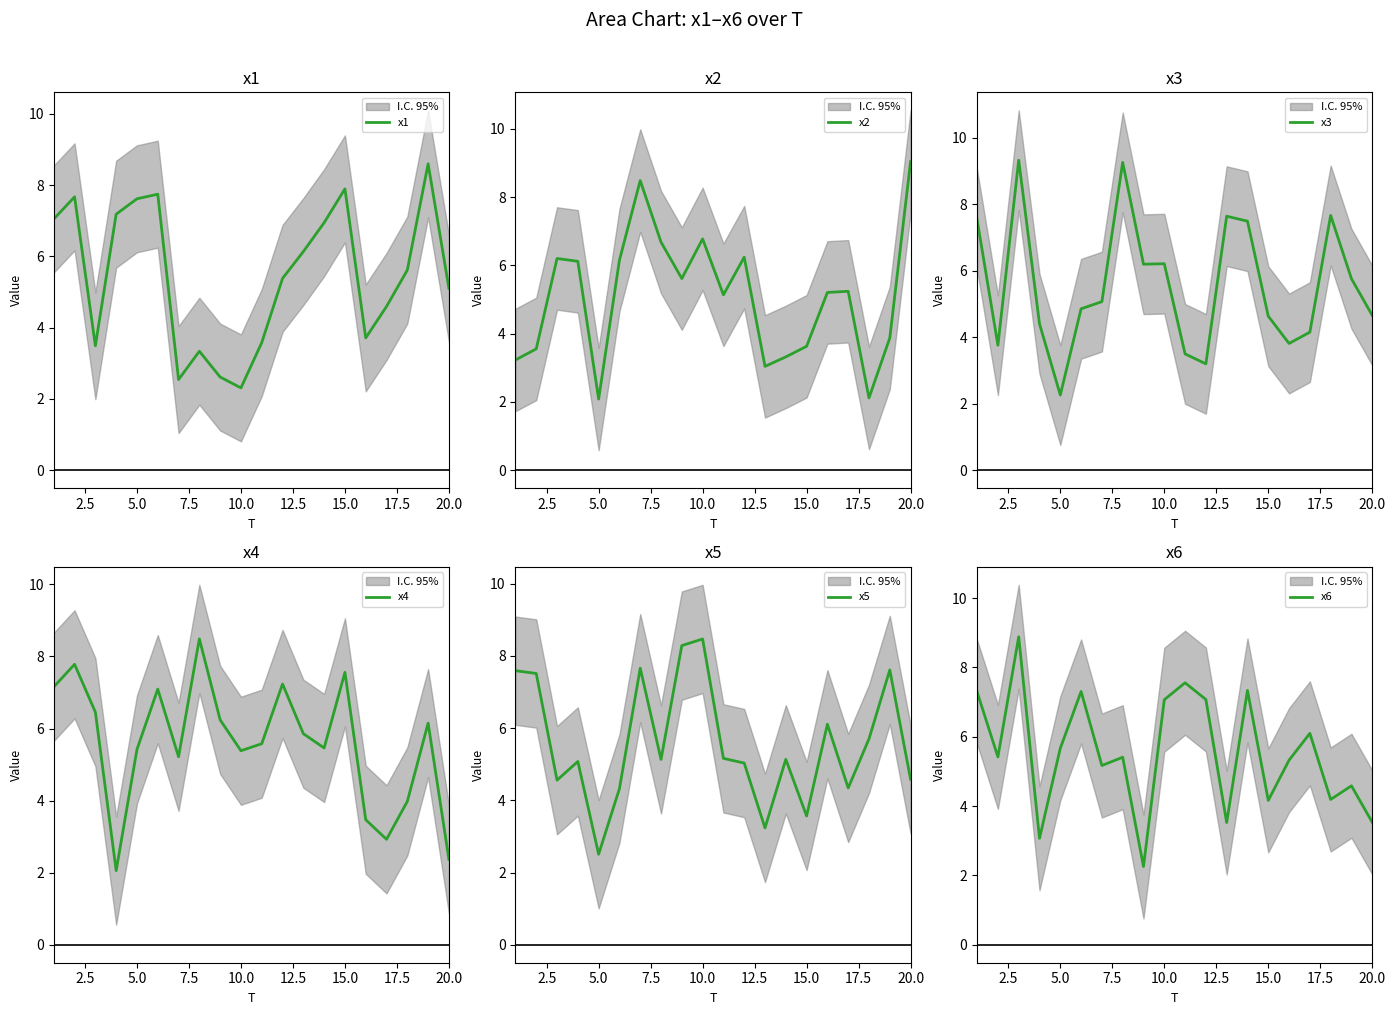

True or false: x1 has a value of 7.9 at 15.0.

True